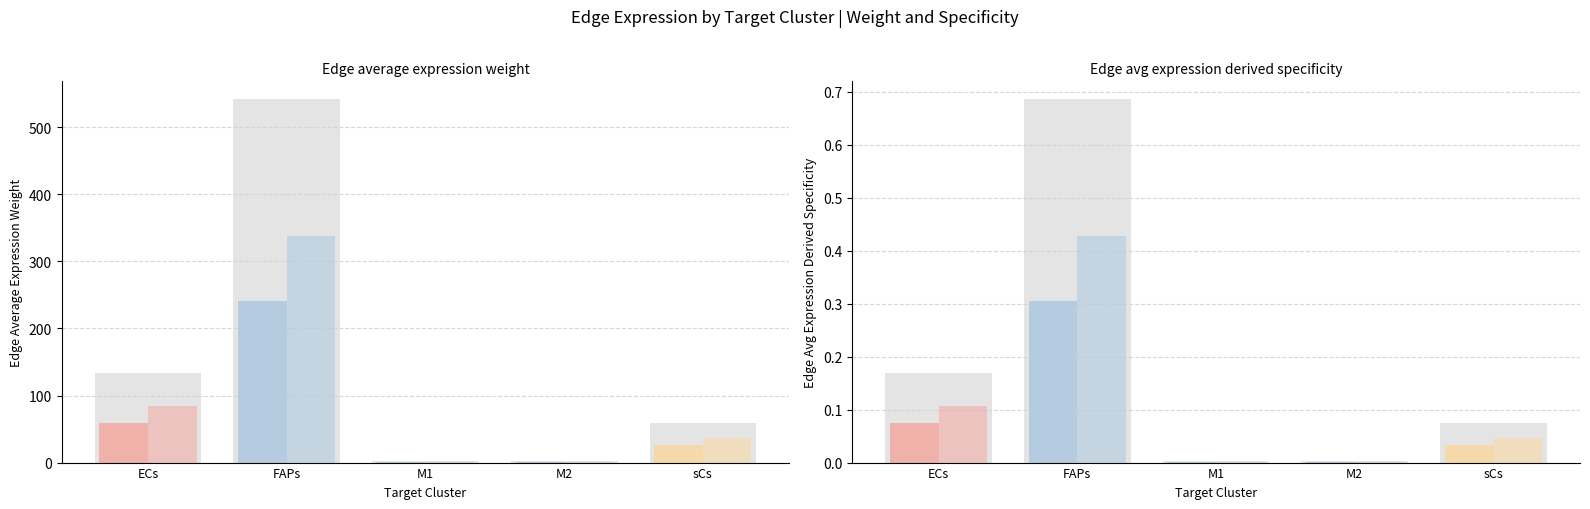

What is the sum of the Edge average expression weight (M1) values at M2 and M1?

1.9